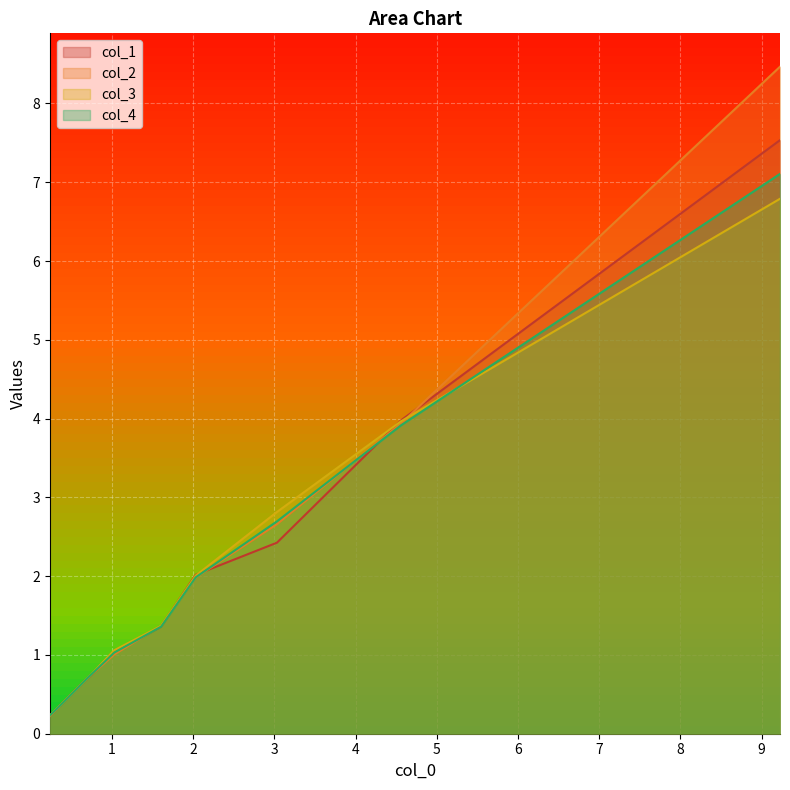

How many series are shown in this chart?

4